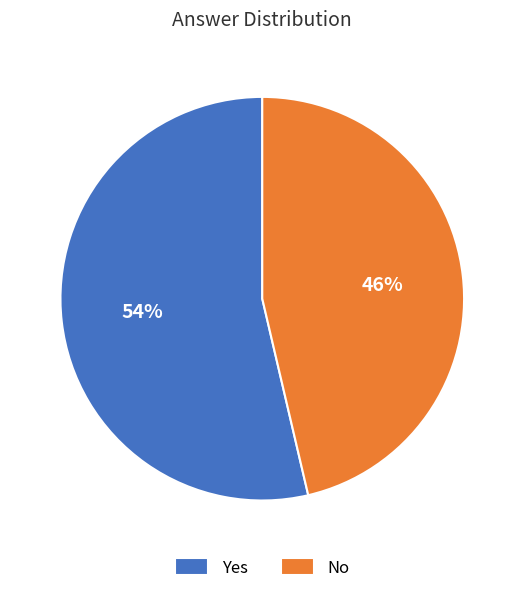

What percentage is the Yes slice, to the nearest percent?

54%